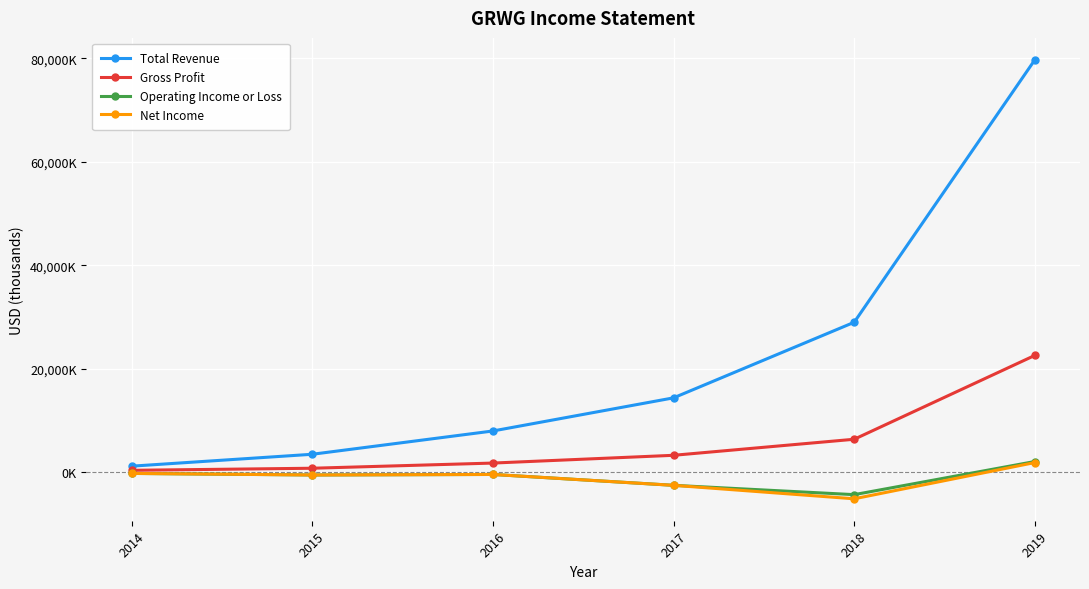

What are all the series names shown in the legend?

Total Revenue, Gross Profit, Operating Income or Loss, Net Income